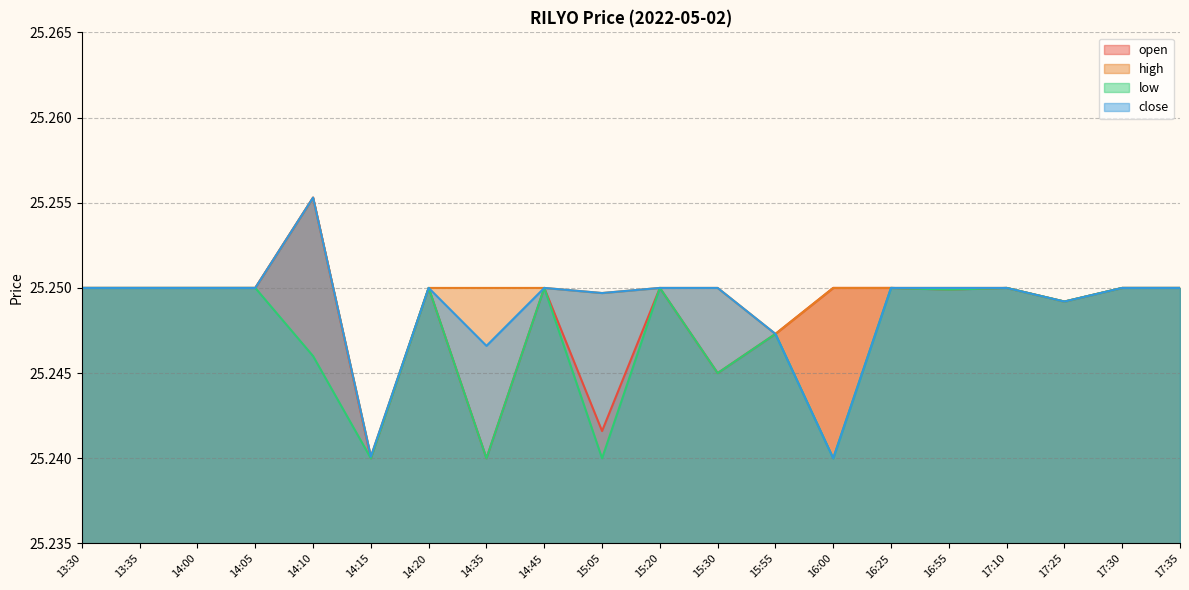

True or false: open and low intersect in this chart.

False